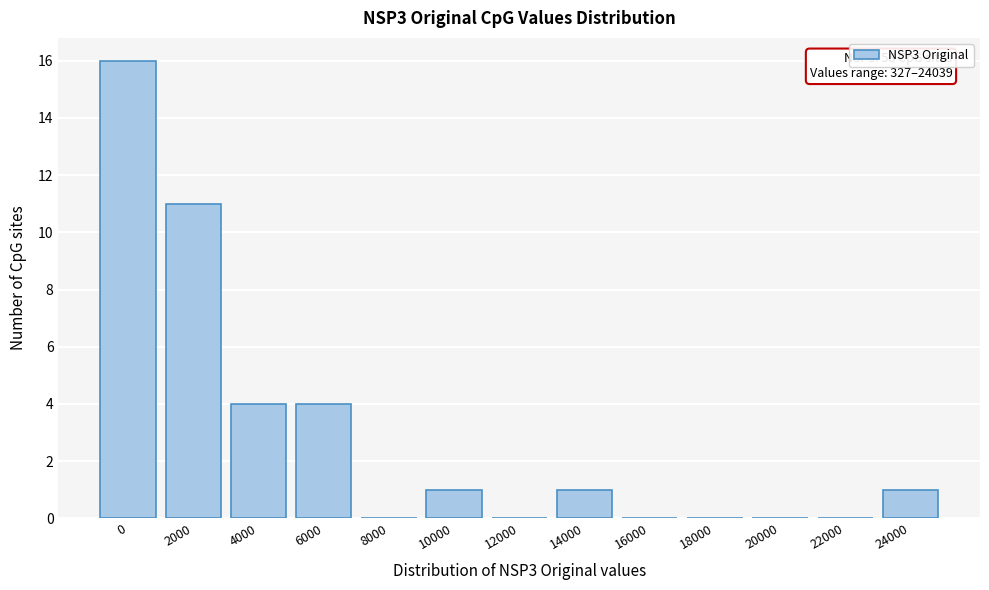

Reading right to left, what are all the values shown in this chart?

24000=1	22000=0	20000=0	18000=0	16000=0	14000=1	12000=0	10000=1	8000=0	6000=4	4000=4	2000=11	0=16